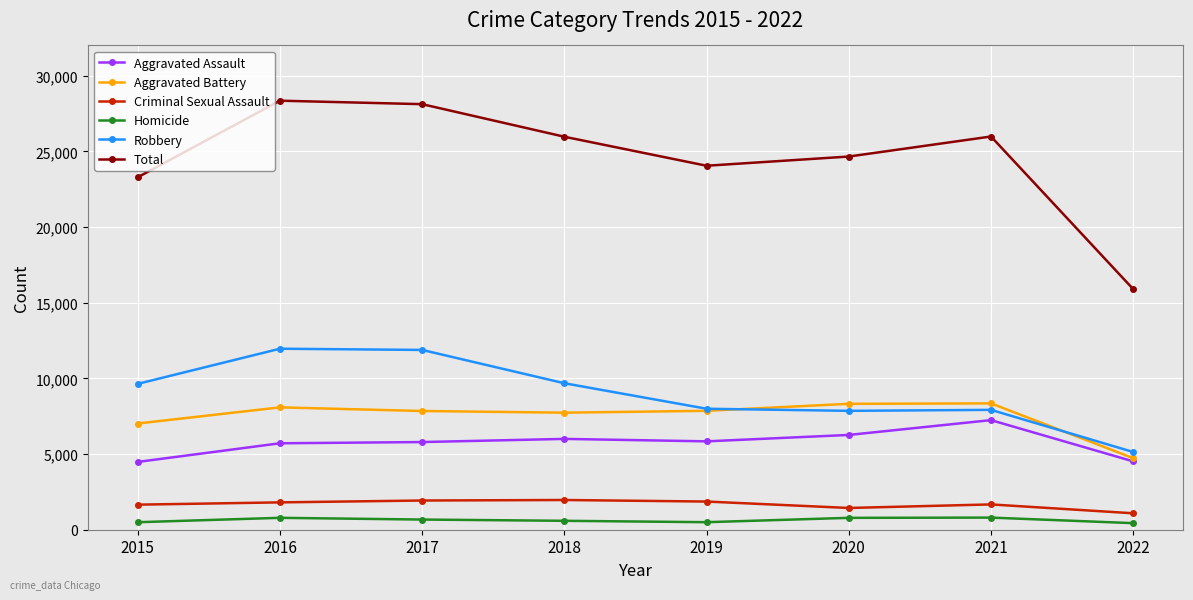

True or false: Homicide has more than 1 interior local peaks.

True